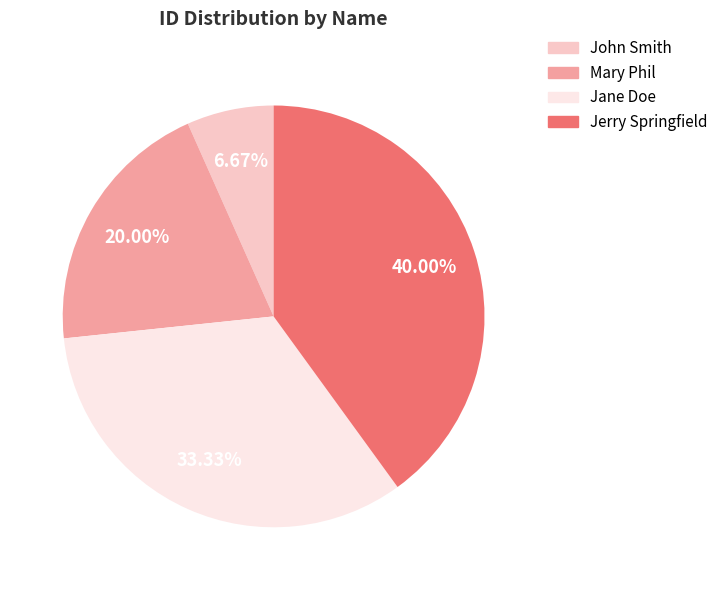

Is there any slice that represents more than half of the pie?

No